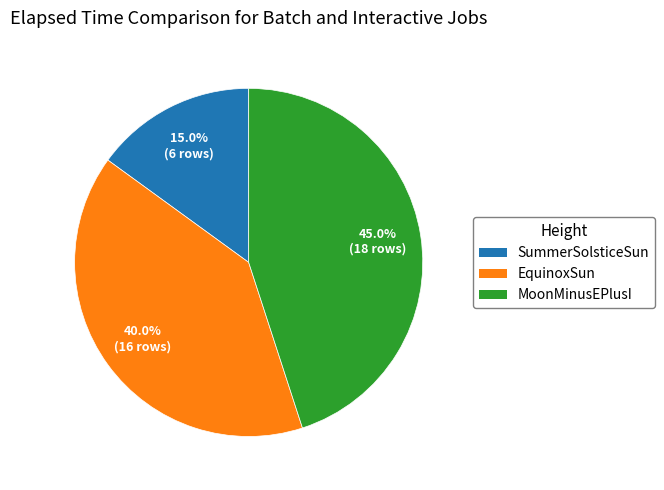

Do EquinoxSun and MoonMinusEPlusI together represent more than half of the pie?

Yes